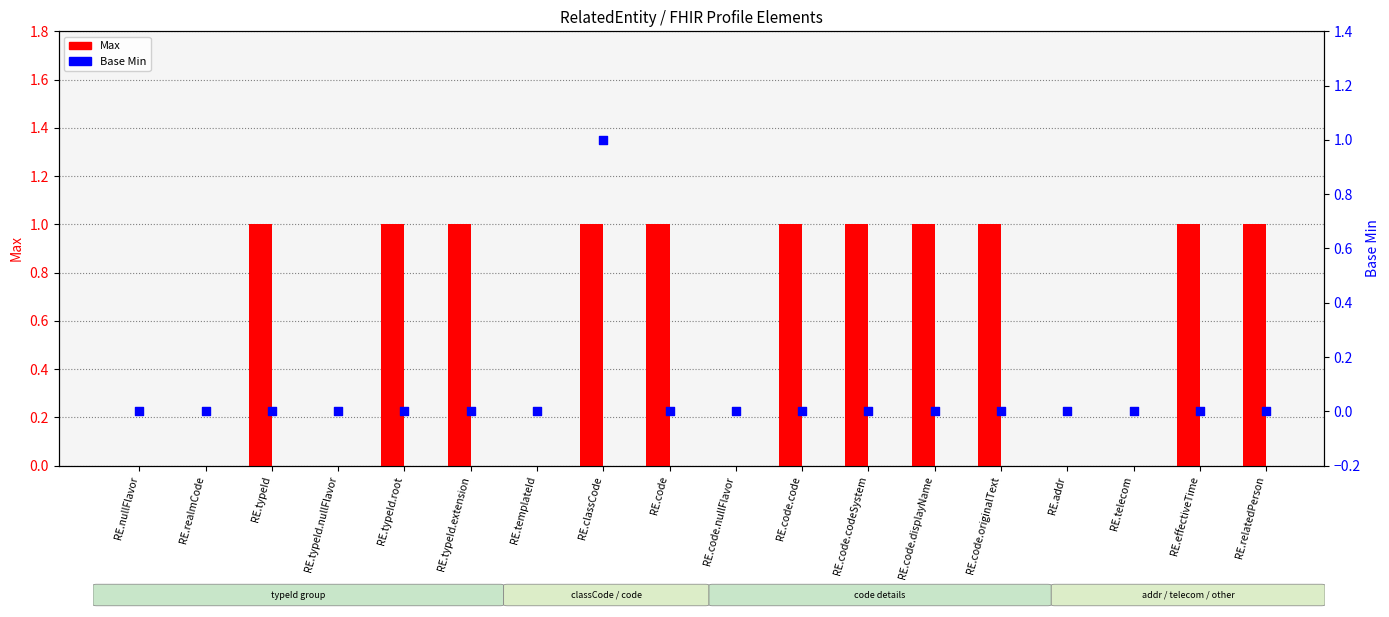

At how many categories does at least one series exceed 0?

11